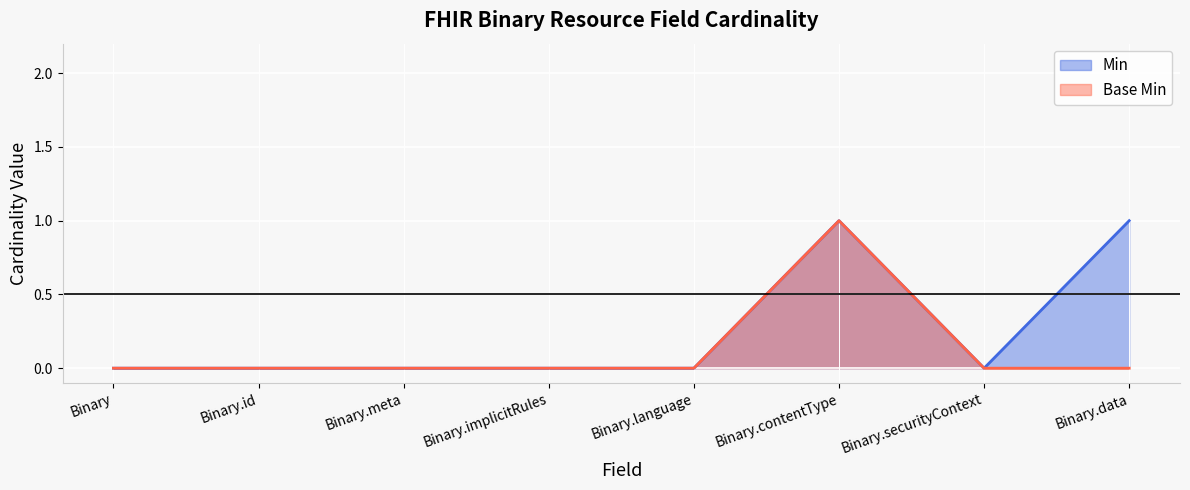

Reading left to right, what are all the values shown in this chart?

Min: 0	0	0	0	0	1	0	1
Base Min: 0	0	0	0	0	1	0	0